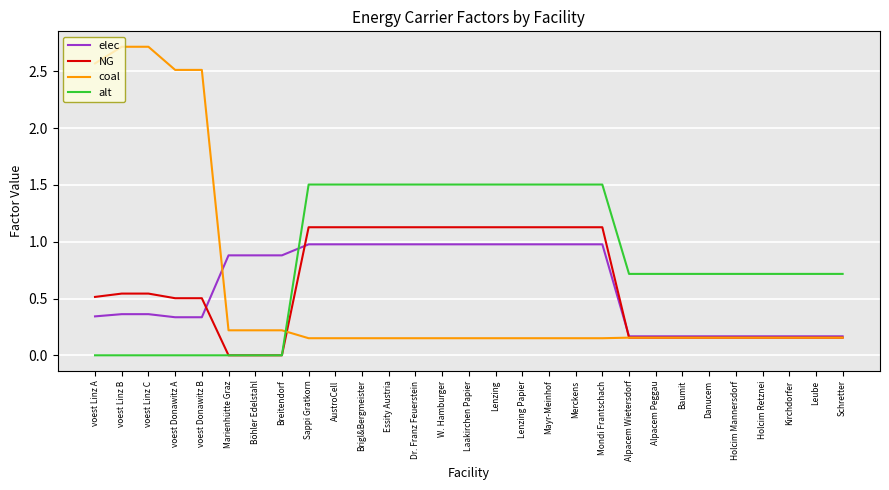

How many lines are shown in the chart?

4